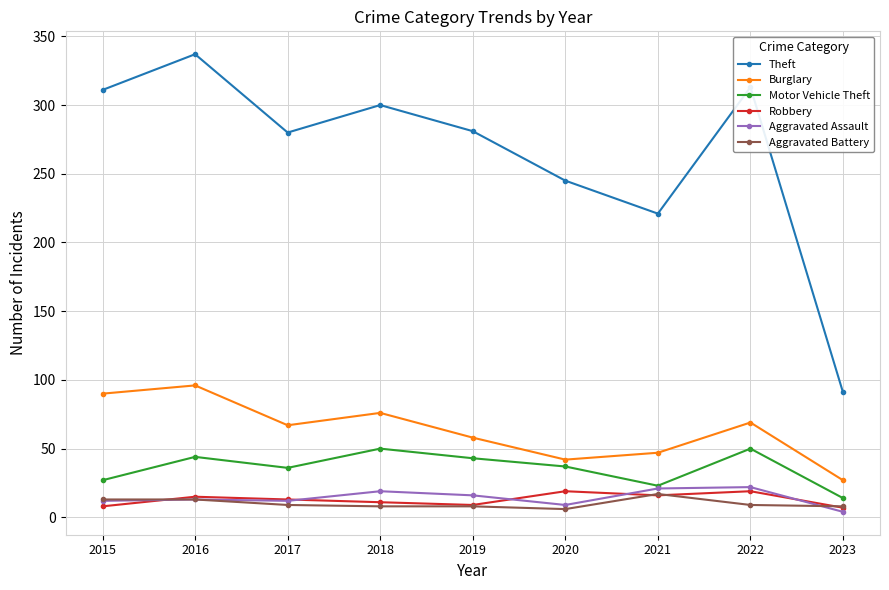

Which series has the largest range (max minus min)?

Theft